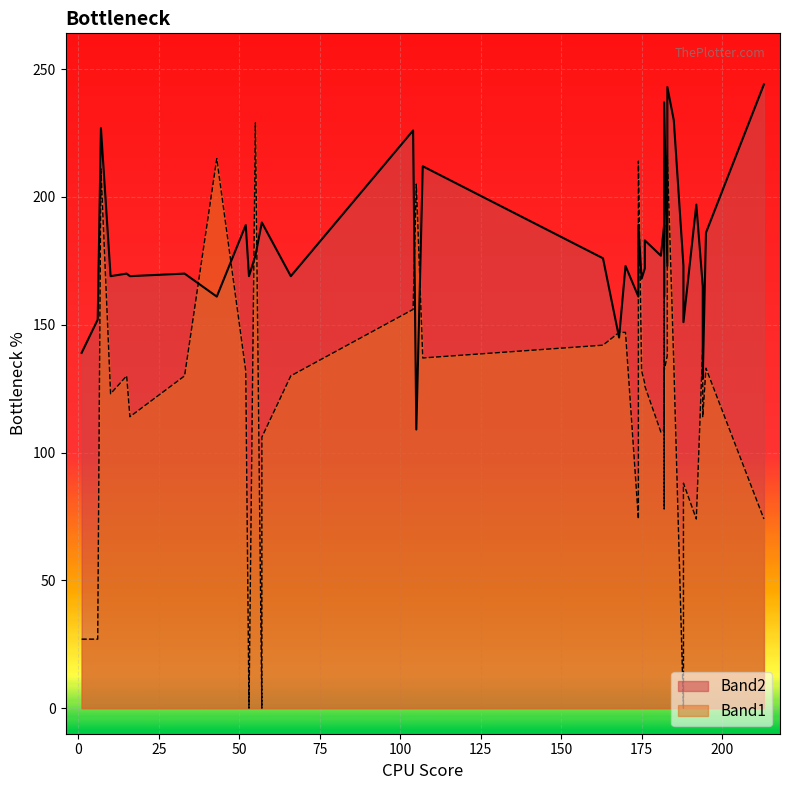

At how many categories does at least one series exceed 159?

35